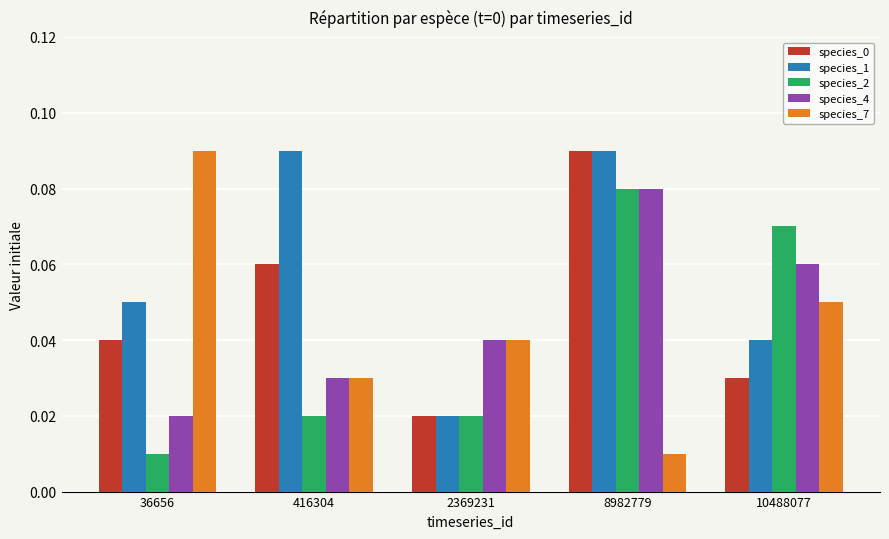

At which label does species_4 reach its peak?

8982779